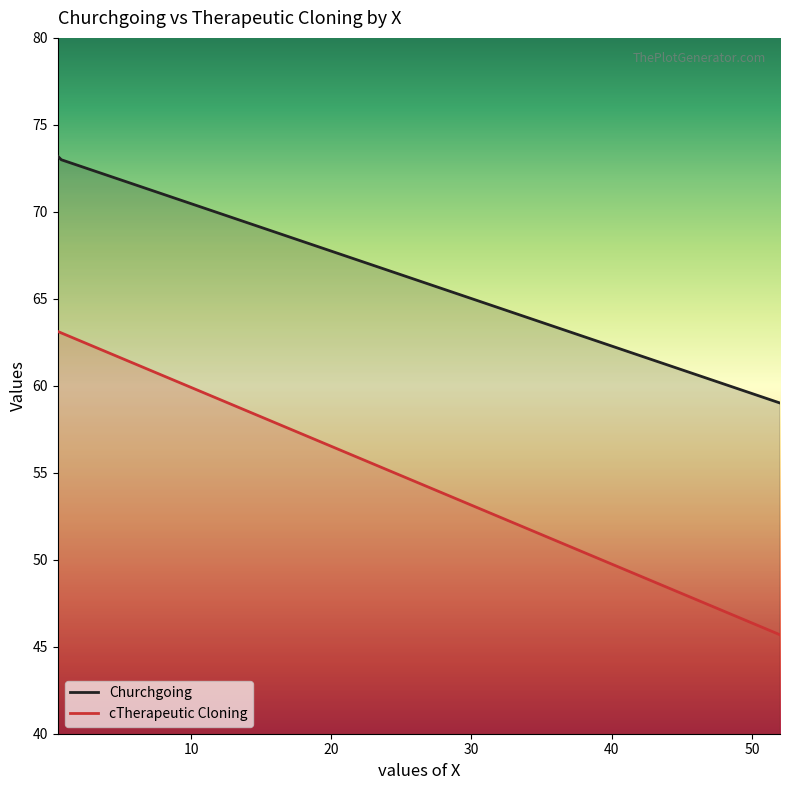

What is the highest value of the Churchgoing series?

73.2